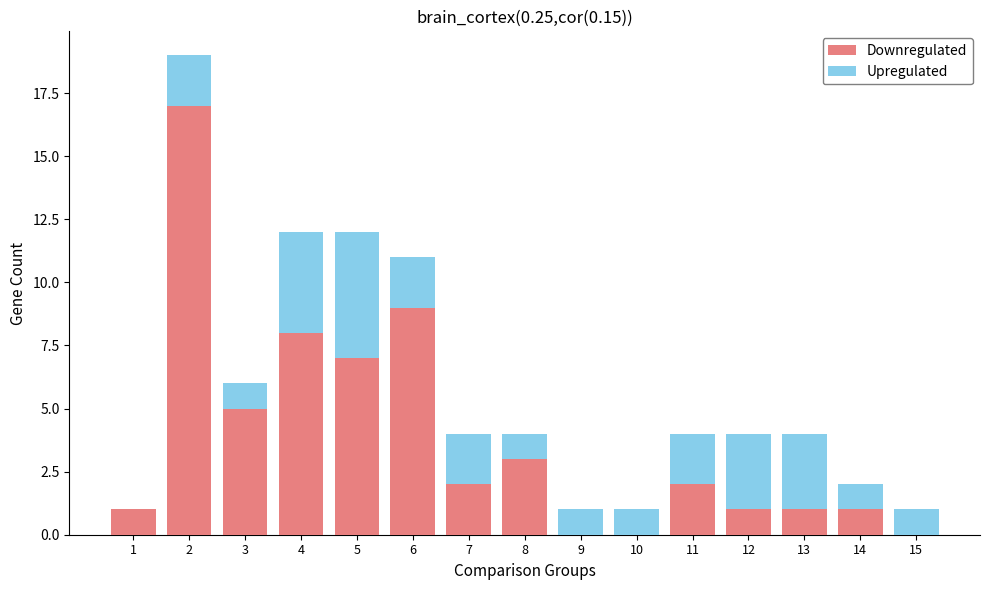

True or false: Downregulated has a value of 5 at 8.

False